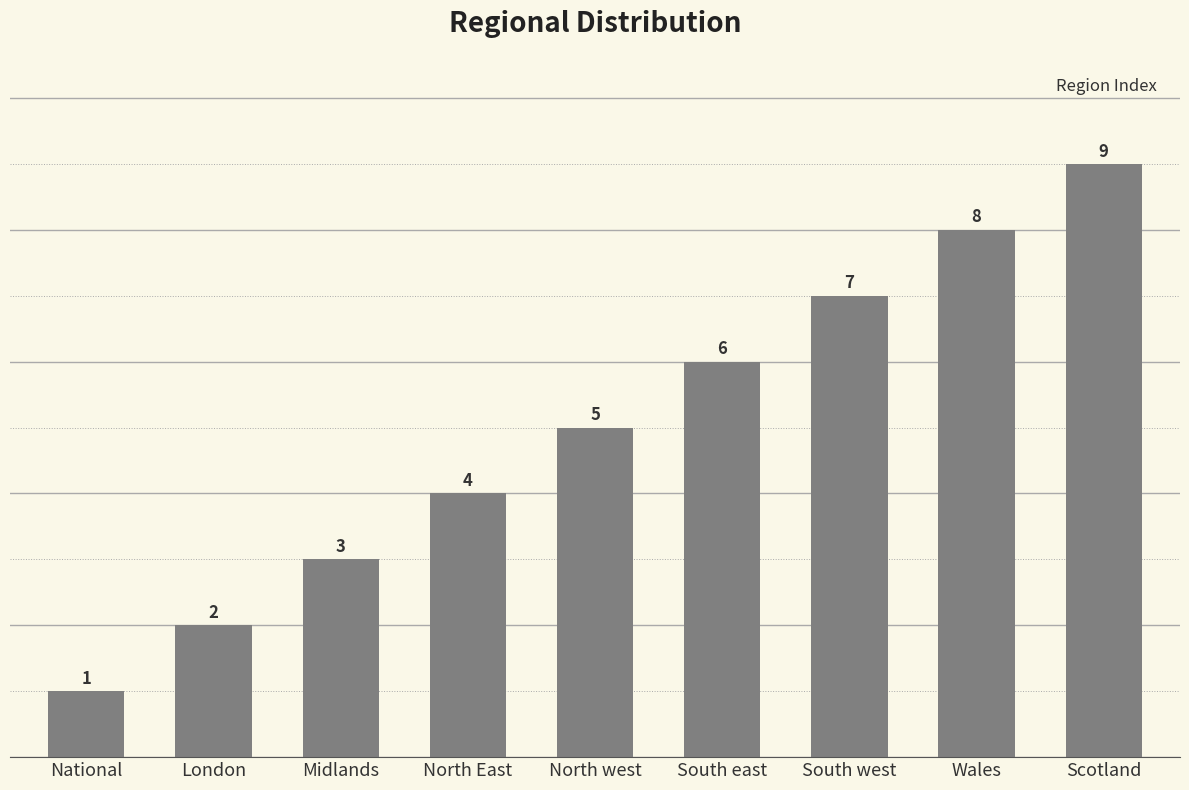

What position from the right is North west?

5